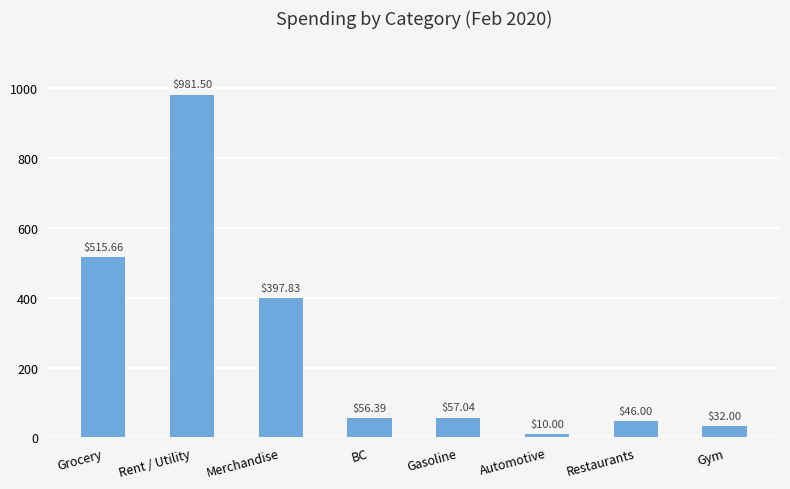

What is the value of the 3rd bar from the left?

397.8